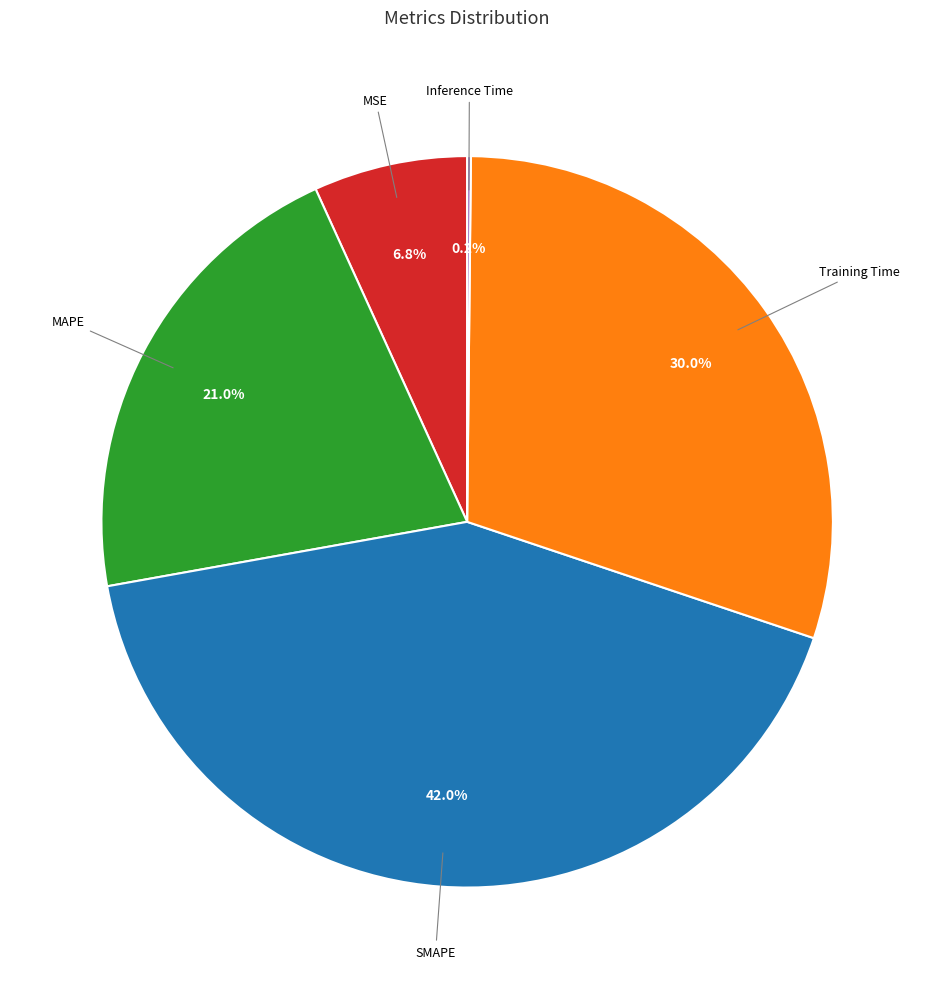

To the nearest percent, what is the average slice percentage?

20%